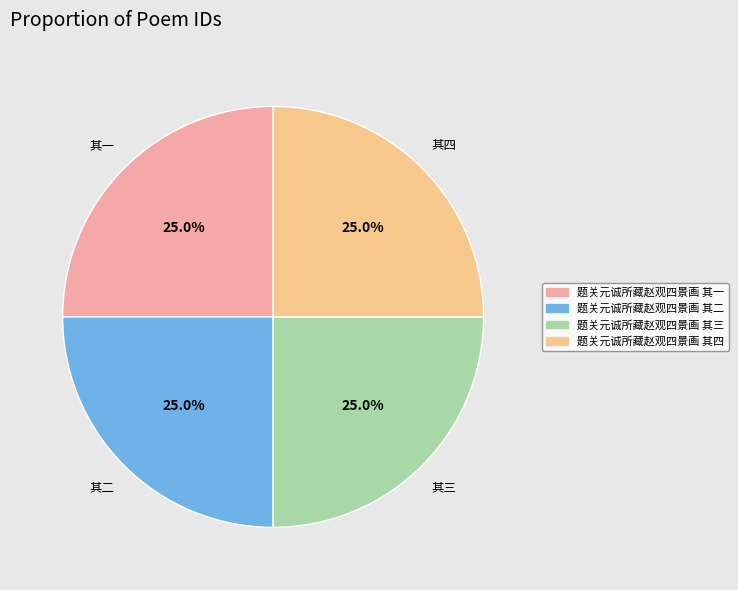

How many segments does this pie chart have?

4